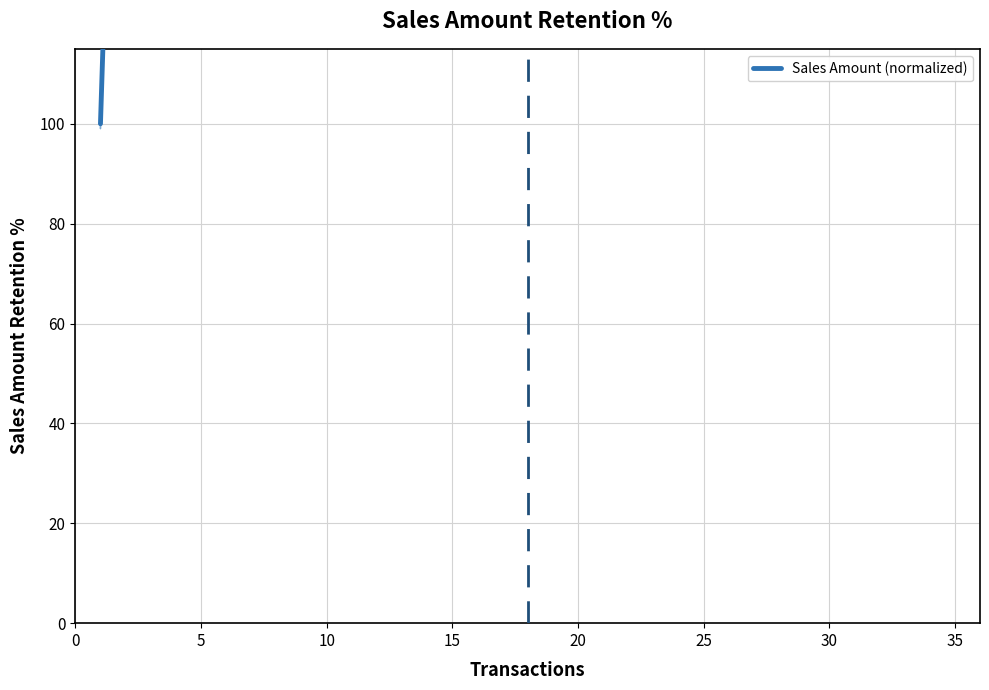

Is it true that the value at 40 is 431.7?

False